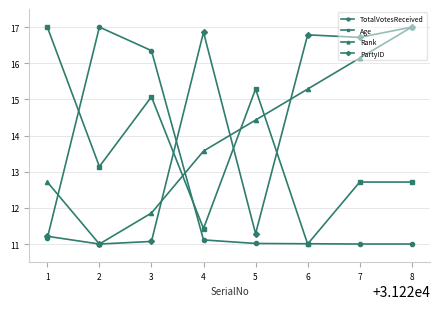

What is the value of the TotalVotesReceived point at the 8th from the left?

11.0